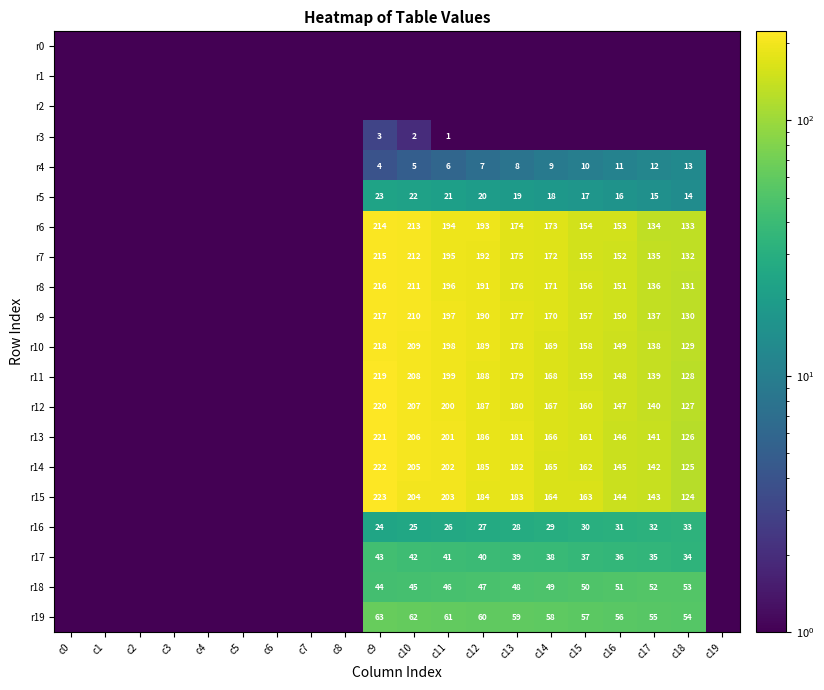

The value of r17 at c15 is 14.1. True or false?

False